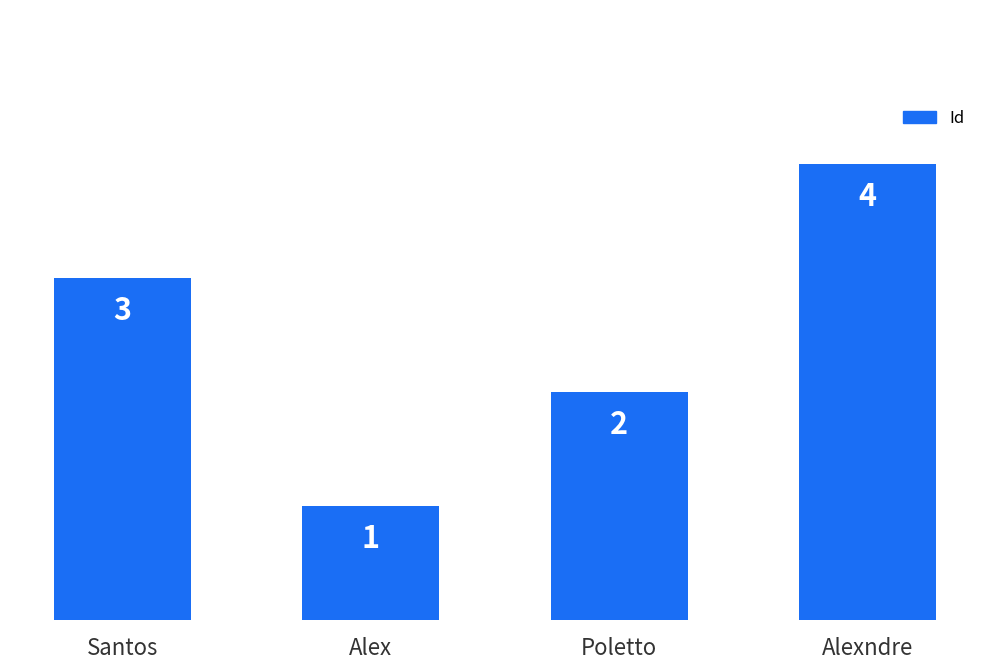

What is the label of the 4th bar from the left?

Alexndre